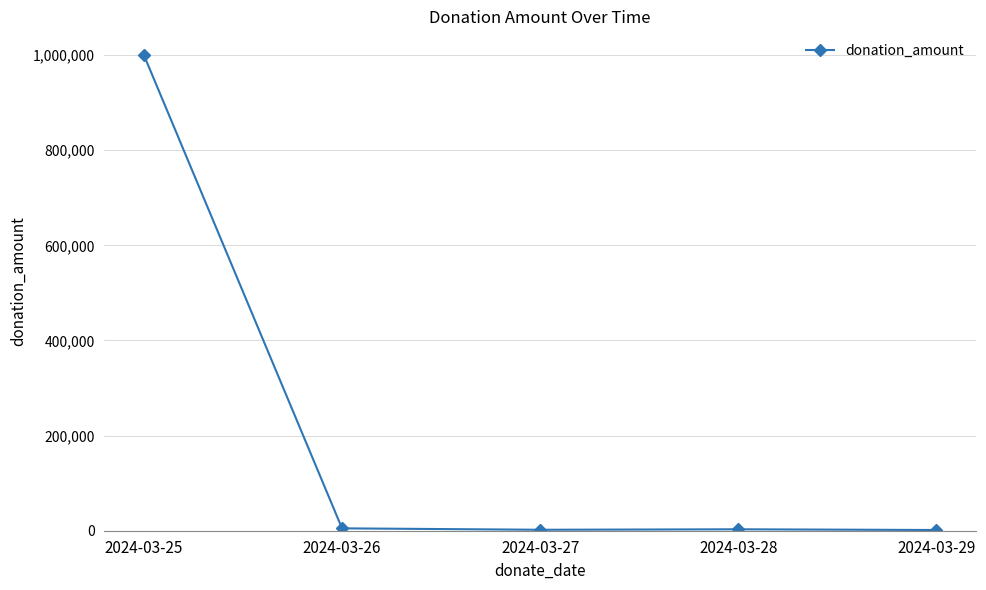

The value at 2024-03-25 is 1000000. True or false?

True